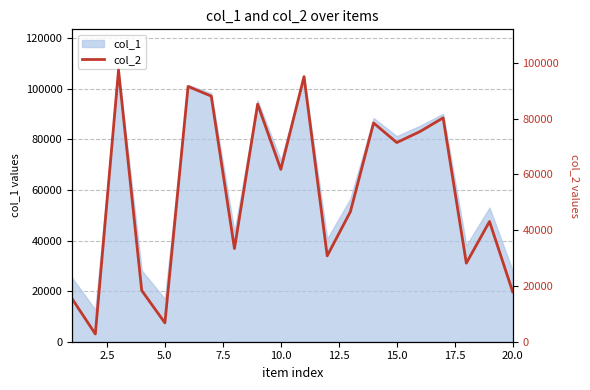

What is the minimum value for col_1?

12652